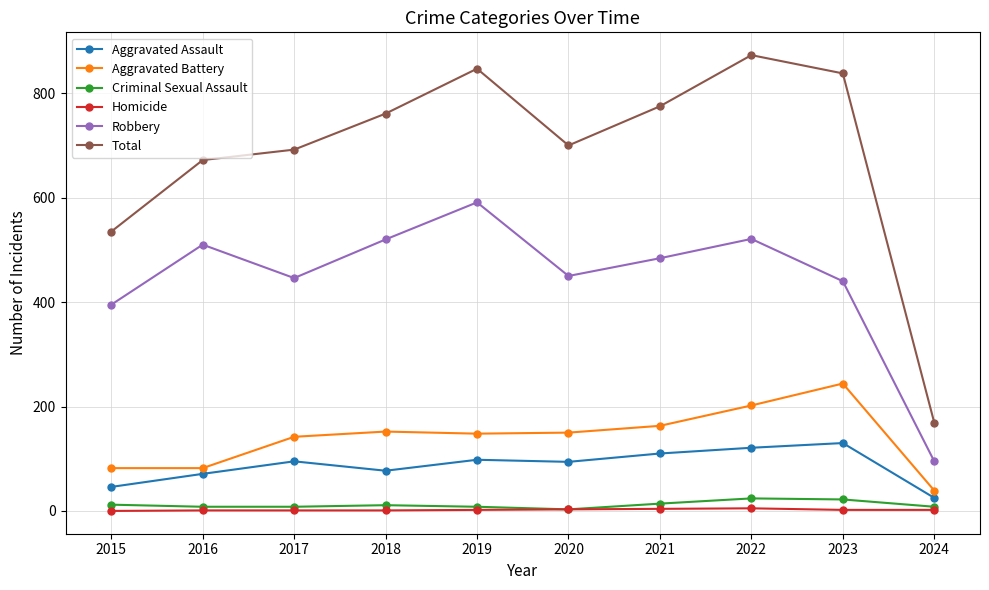

Is this an area chart (filled region under the line)?

No